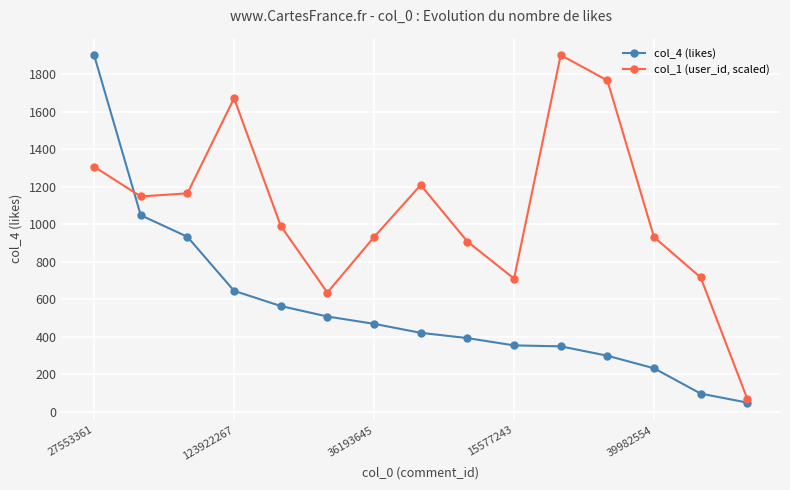

What is the smallest value displayed?

49.0